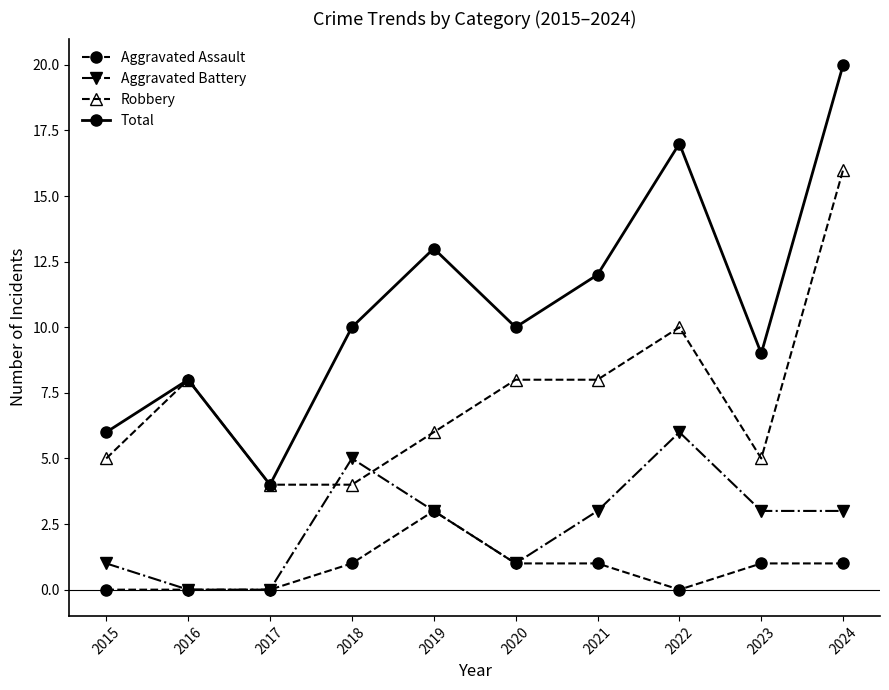

How many distinct data groups are displayed?

4